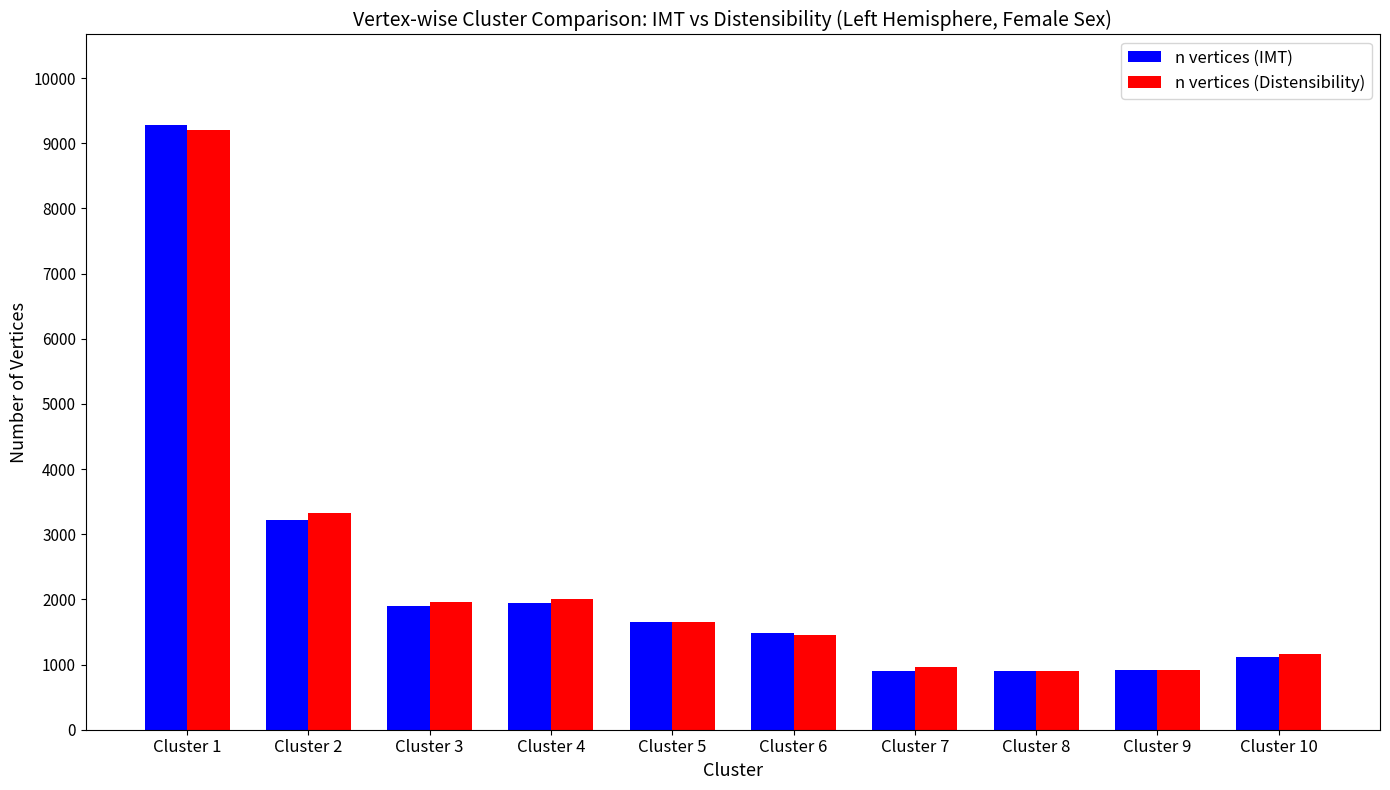

At which category is the sum across all series the highest?

Cluster 1